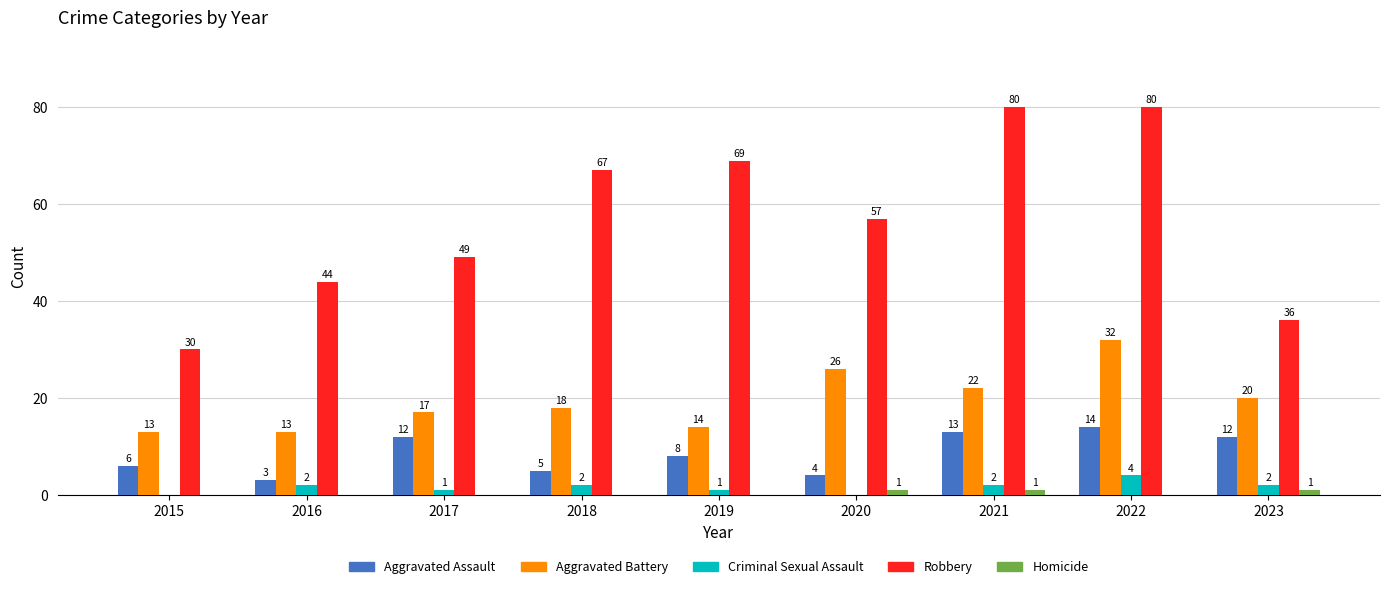

Which category has the highest value in the Aggravated Battery series?

2022